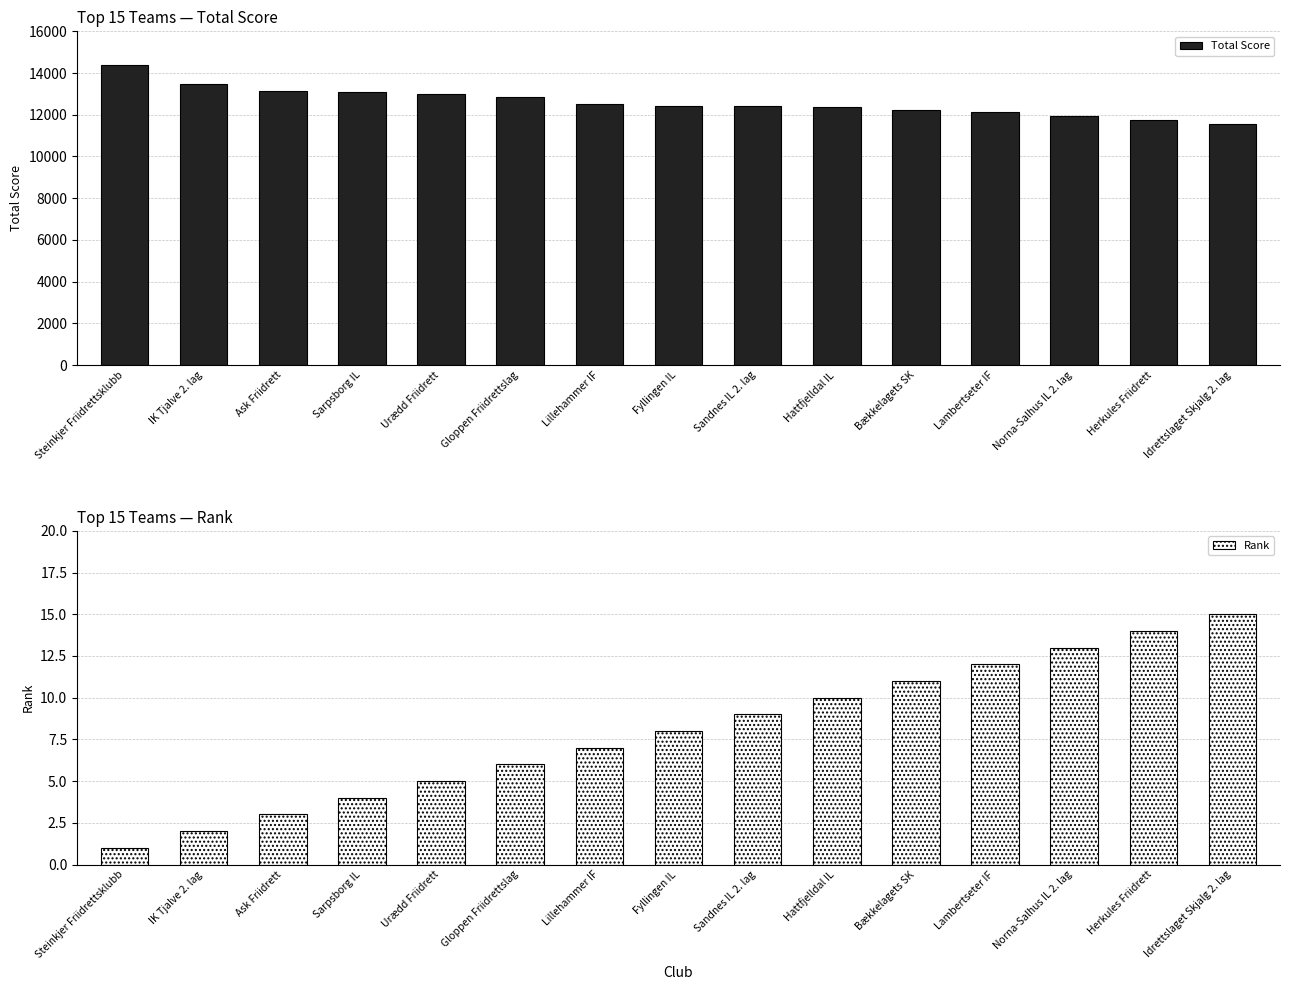

What is the approximate value of Total Score at IK Tjalve 2. lag, to the nearest 10?

13450